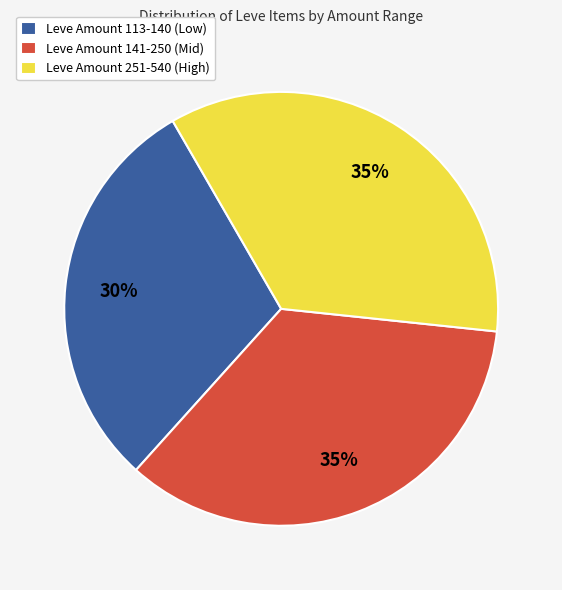

Which category has the smallest portion of the pie?

Leve Amount 113-140 (Low)